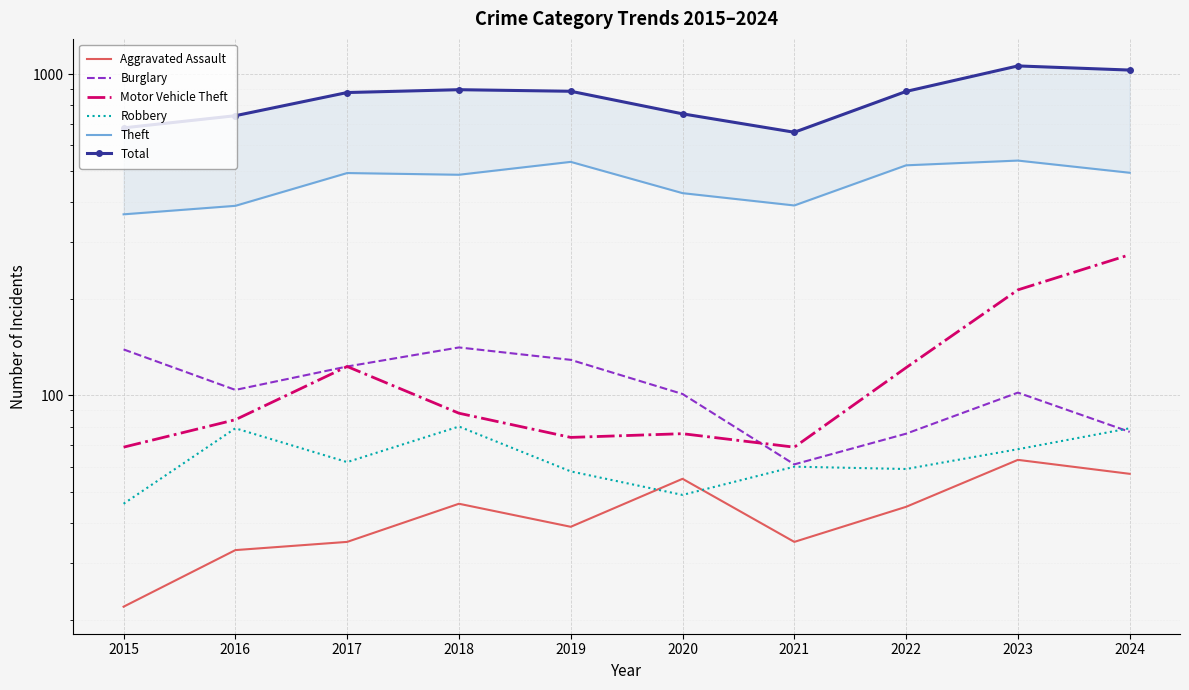

What is the sum of all Motor Vehicle Theft values?

1192